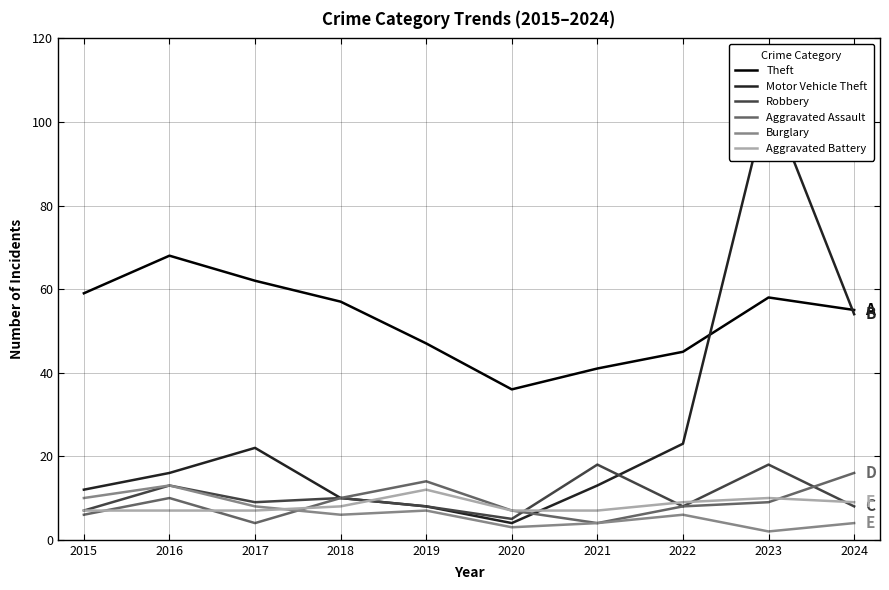

Which series changed the most between 2020 and 2022?

Motor Vehicle Theft